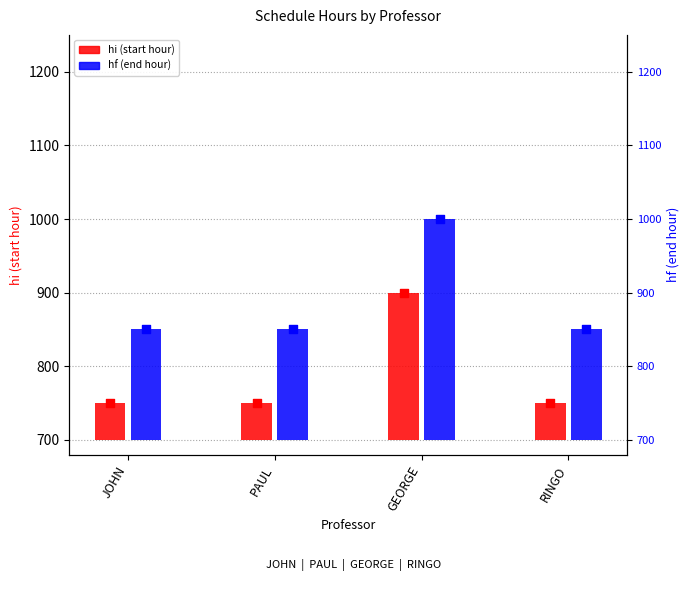

At which category is the sum across all series the highest?

GEORGE